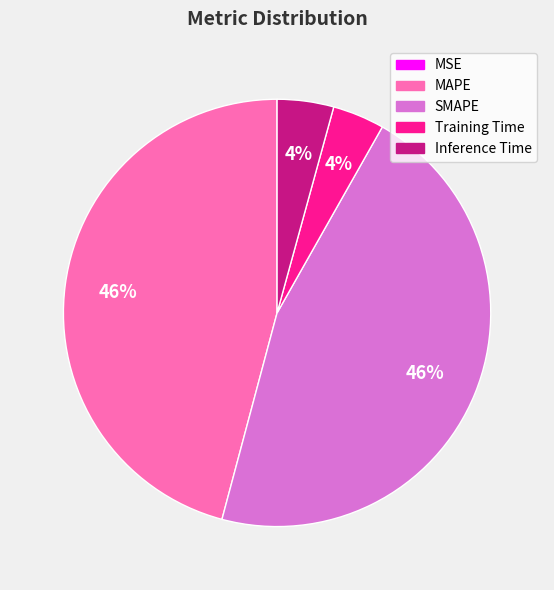

To the nearest percent, what is the average slice percentage?

20%